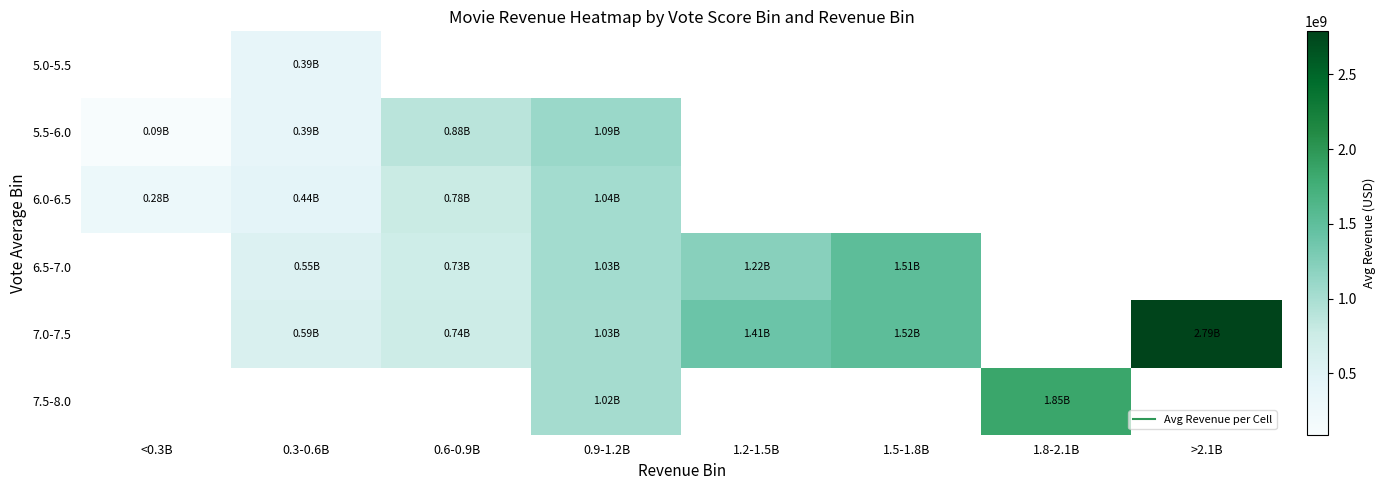

How many positive values does the 6.0-6.5 series have?

4